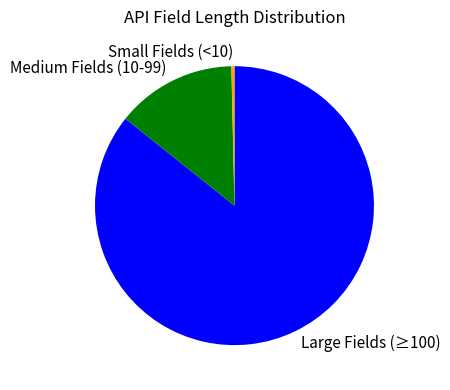

Count the number of slices in the pie.

3